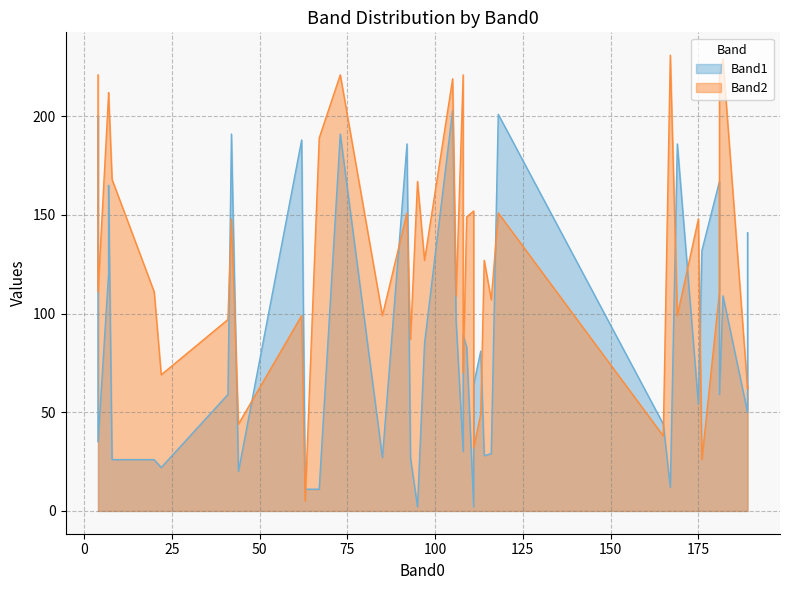

Reading left to right, list all the values displayed in this chart.

Band1: 4=200	111=2	118=201	189=50	106=96	22=22	108=89	7=165	7=120	111=64	113=81	165=44	167=12	105=203	92=186	93=27	97=85	8=26	109=83	85=27	108=30	4=35	181=167	62=188	63=11	42=191	181=59	175=54	169=186	41=59	73=191	95=2	189=141	176=132	182=109	67=11	44=20	116=29	20=26	114=28
Band2: 4=221	111=152	118=151	189=62	106=109	22=69	108=70	7=212	7=211	111=32	113=49	165=38	167=231	105=219	92=151	93=87	97=127	8=168	109=149	85=99	108=221	4=111	181=111	62=99	63=5	42=148	181=221	175=148	169=99	41=97	73=221	95=167	189=63	176=26	182=229	67=189	44=44	116=107	20=111	114=127